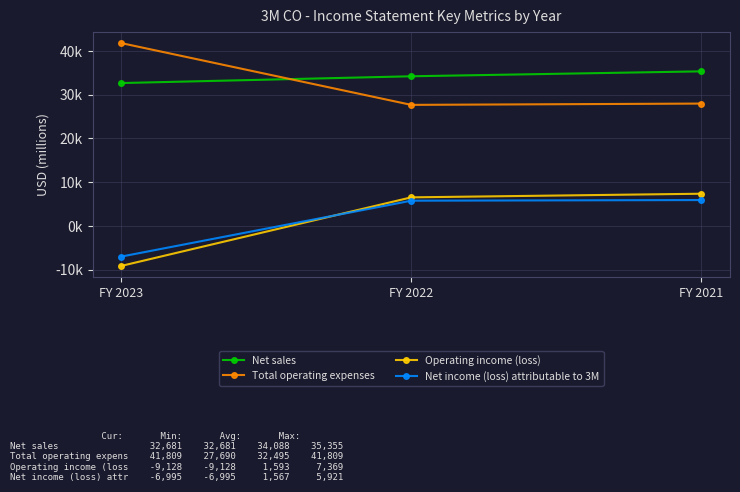

What is the average value of the Operating income (loss) series?

1593